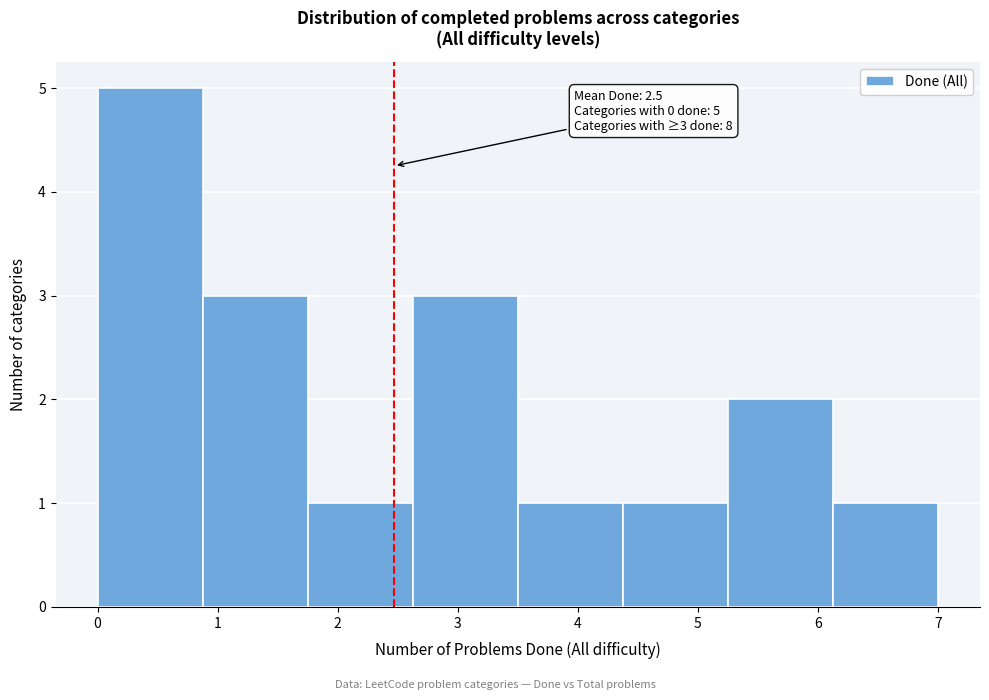

Which range on the x-axis has the tallest bar?

0.0 to 0.9